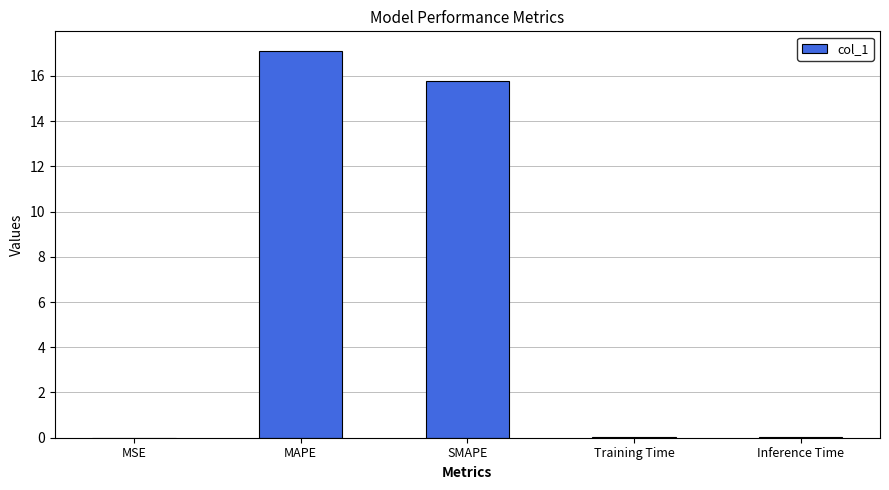

What is the approximate value at SMAPE?

15.8